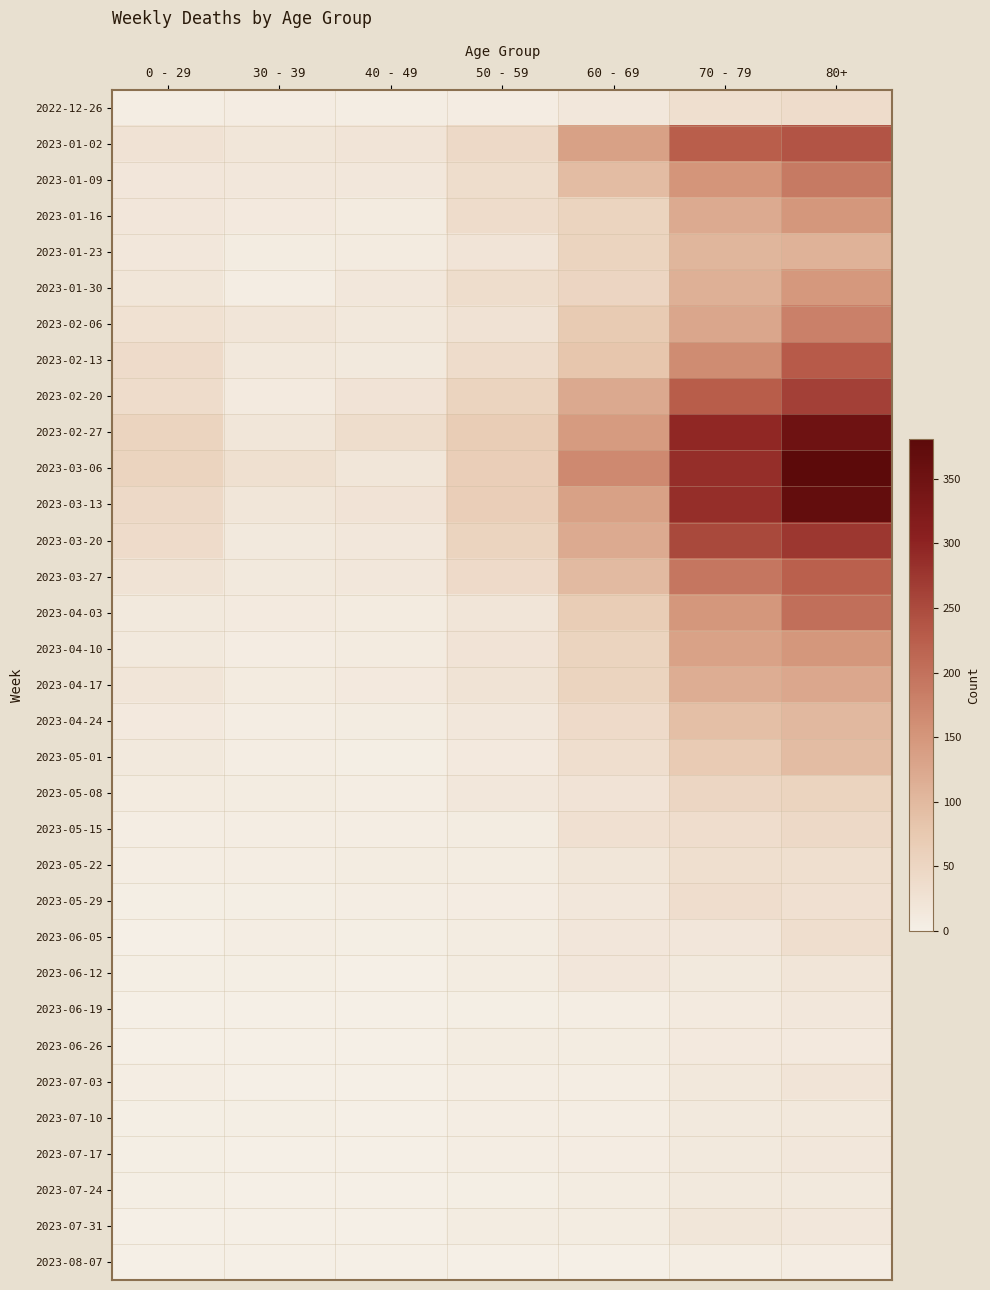

Between 40 - 49 and 50 - 59, which series saw the biggest shift?

2023-03-06